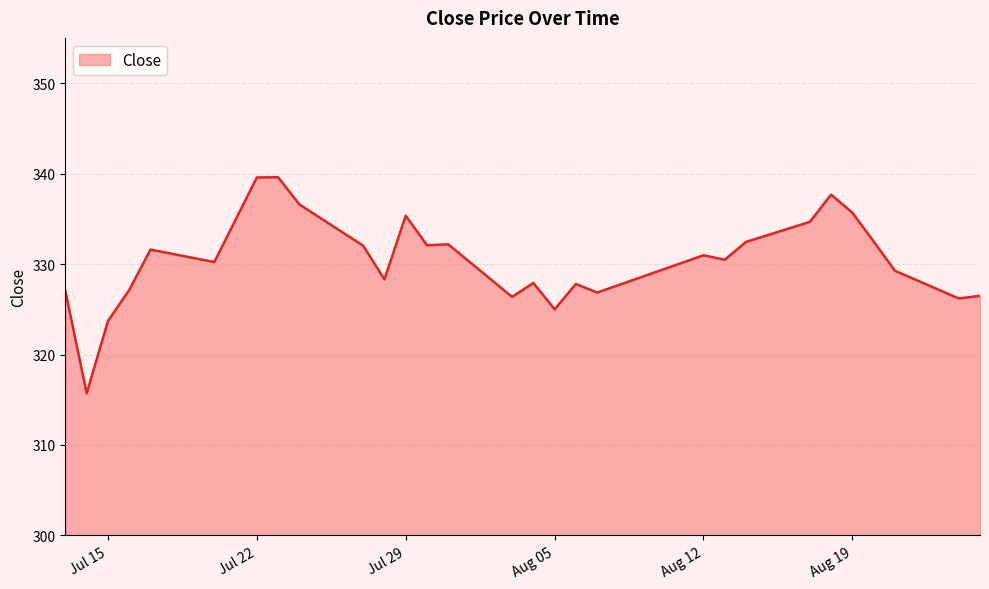

What is the greatest value displayed?

339.6